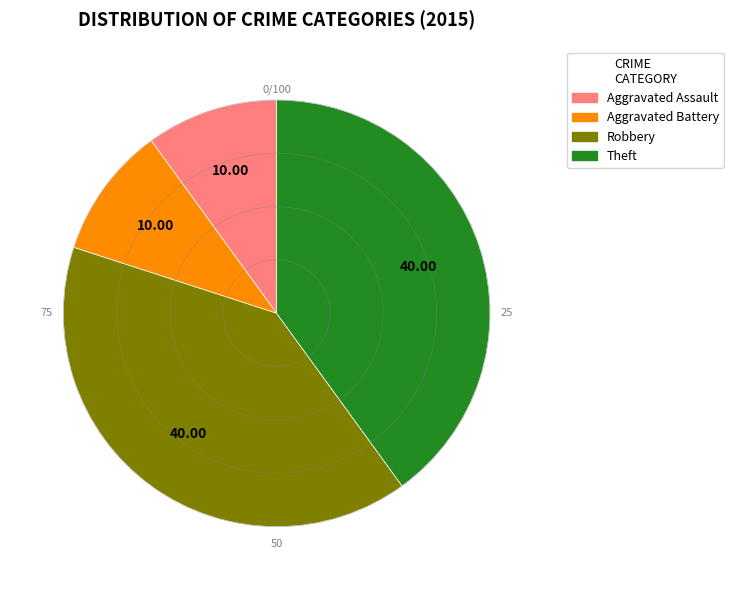

Do Aggravated Battery and Aggravated Assault together represent more than half of the pie?

No